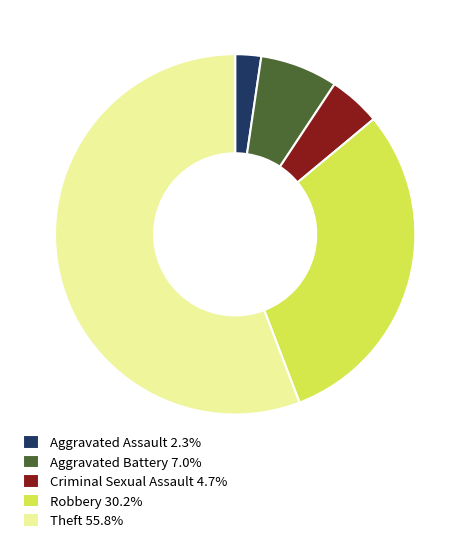

Is it true that Criminal Sexual Assault is 13% of the pie?

False